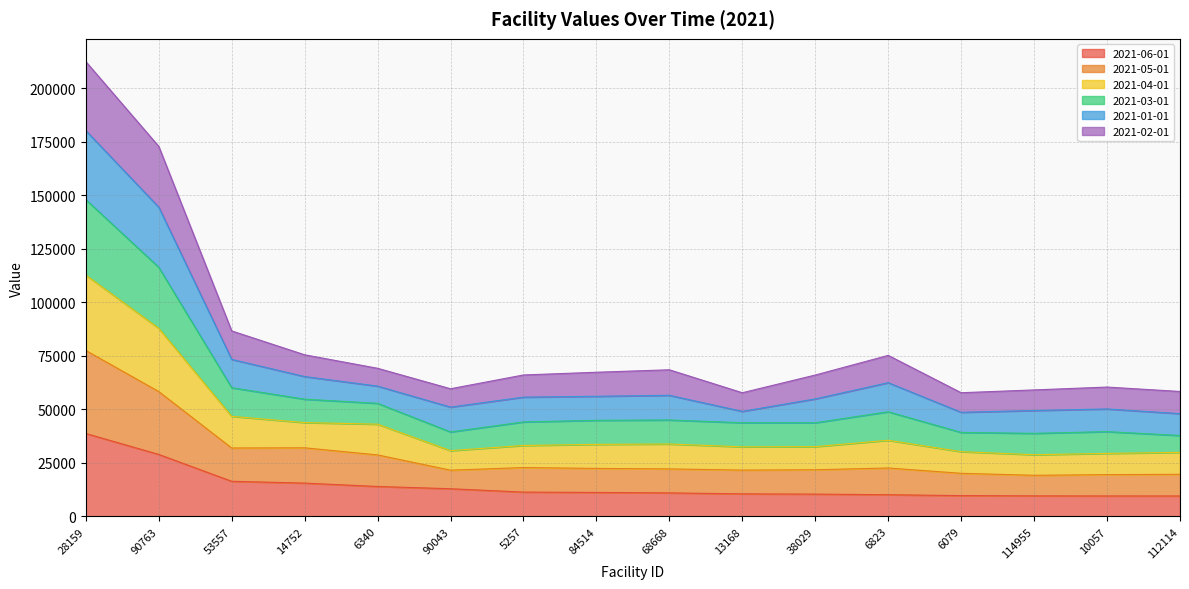

How many interior local valleys does the 2021-02-01 series have?

3